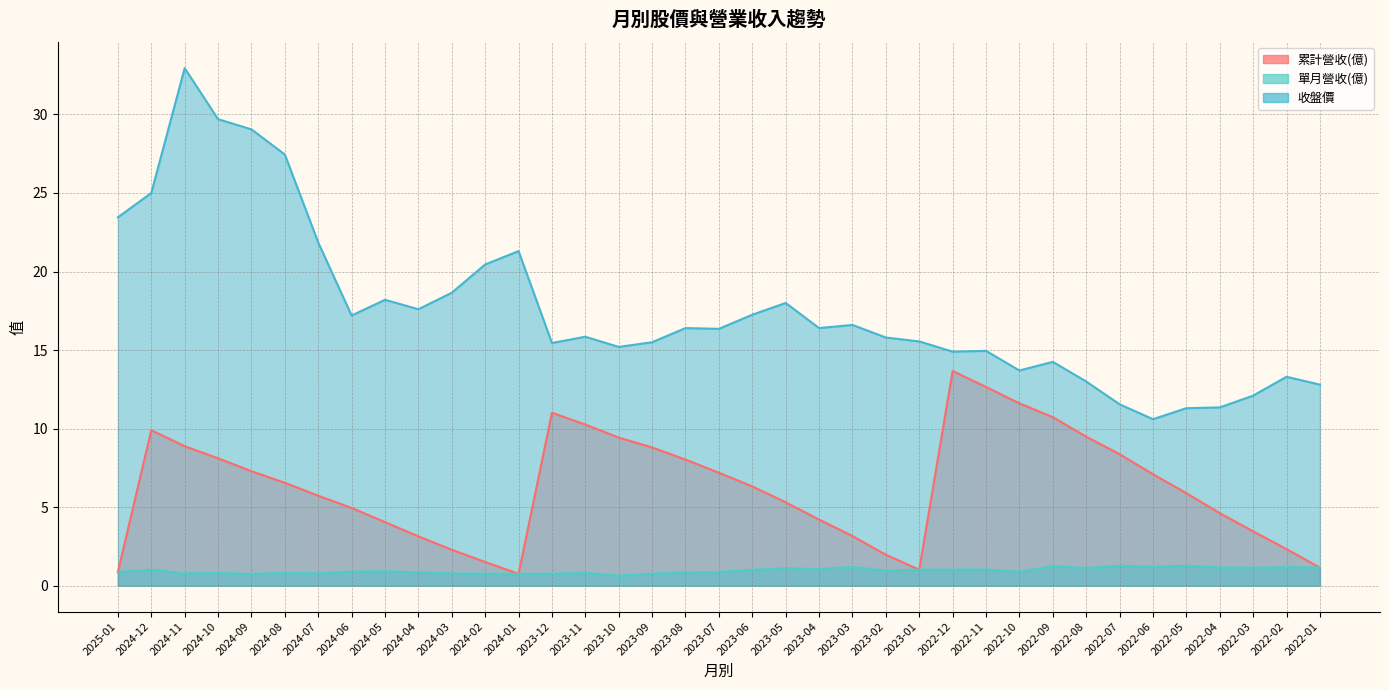

Between 2022-02 and 2022-01, which series saw the biggest shift?

累計營收(億)